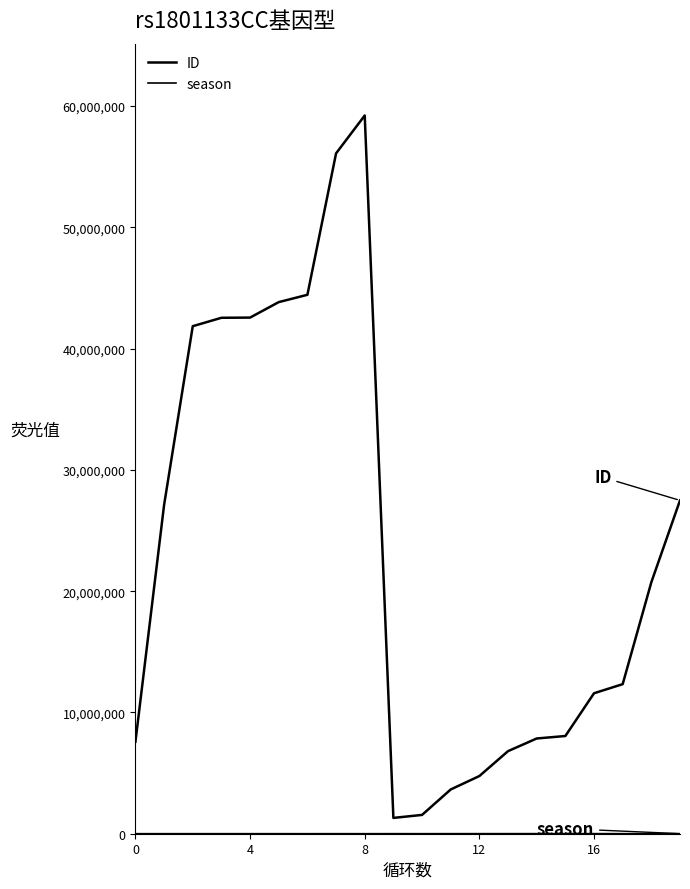

How many lines are shown in the chart?

2